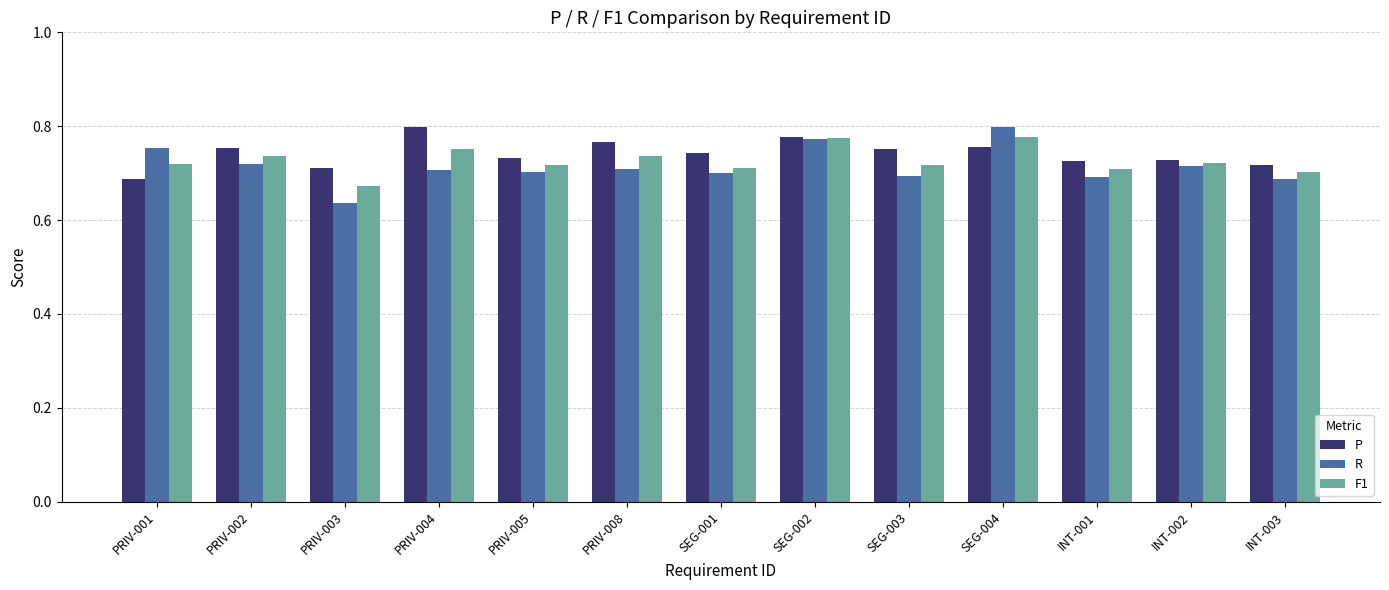

At how many categories does at least one series exceed 0?

13